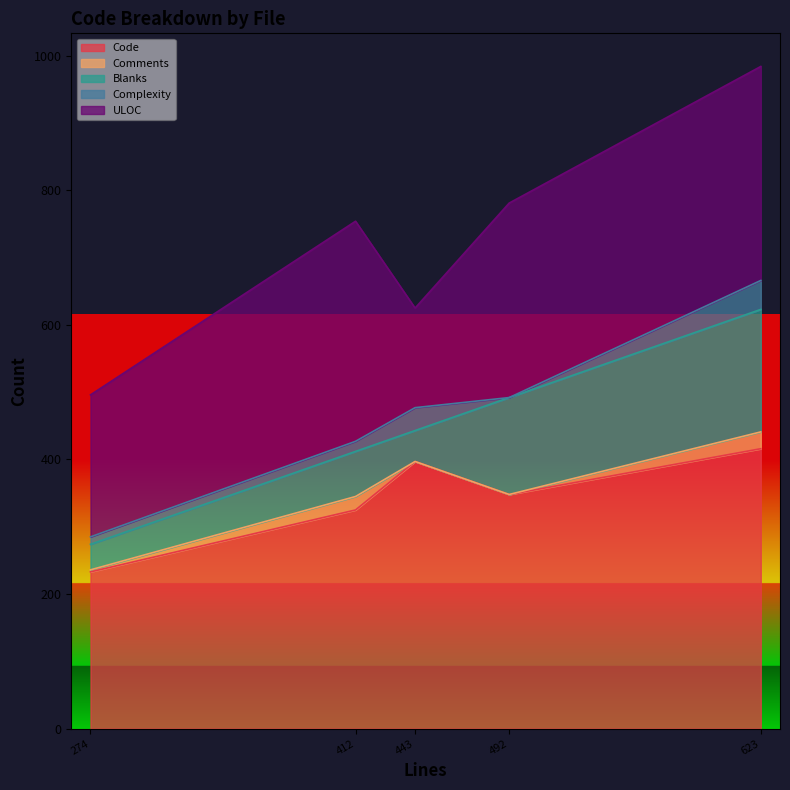

True or false: Complexity and Blanks intersect in this chart.

False